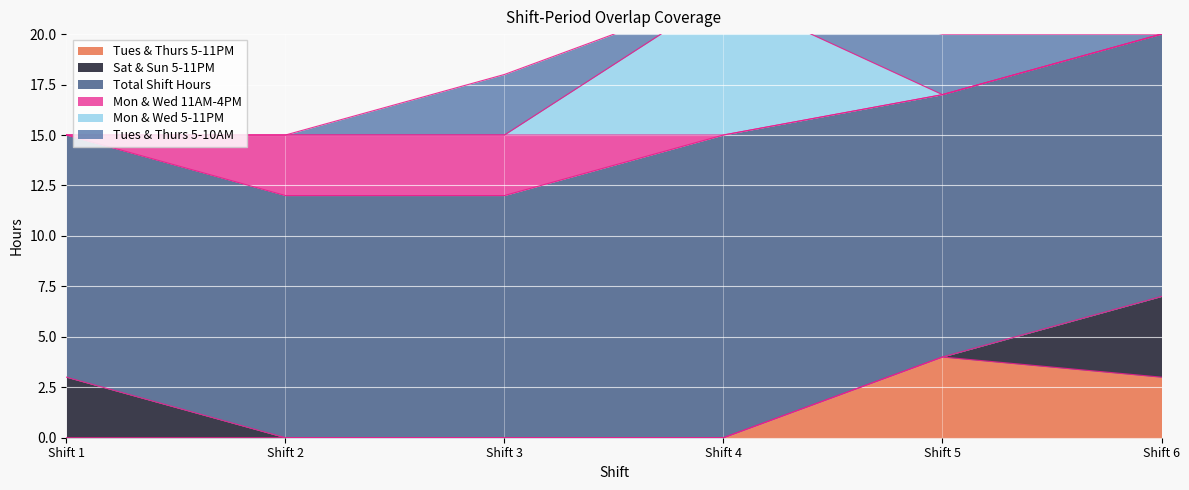

Which series has the largest total across all categories?

Total Shift Hours